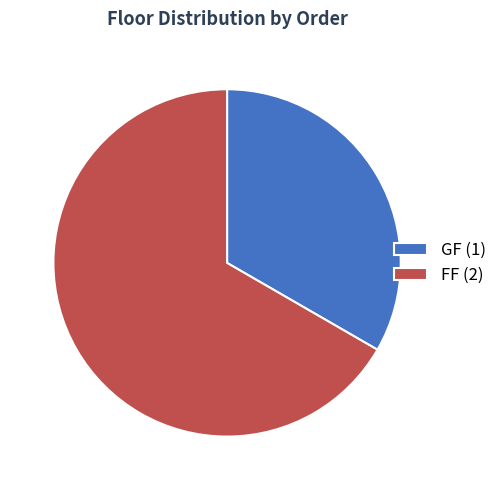

Approximately how many times larger is the value at GF (1) compared to FF (2)?

0.5